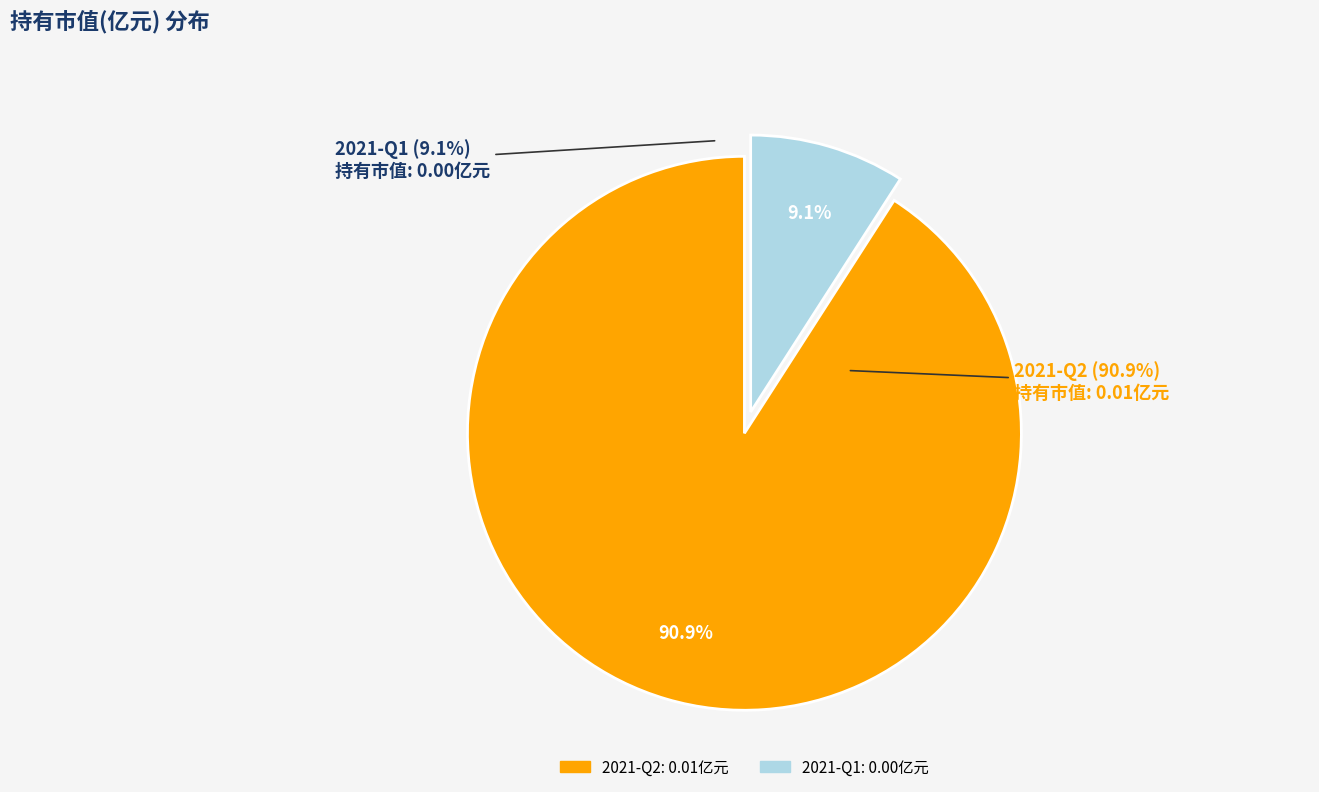

Is it true that 2021-Q1 is 9% of the pie?

True